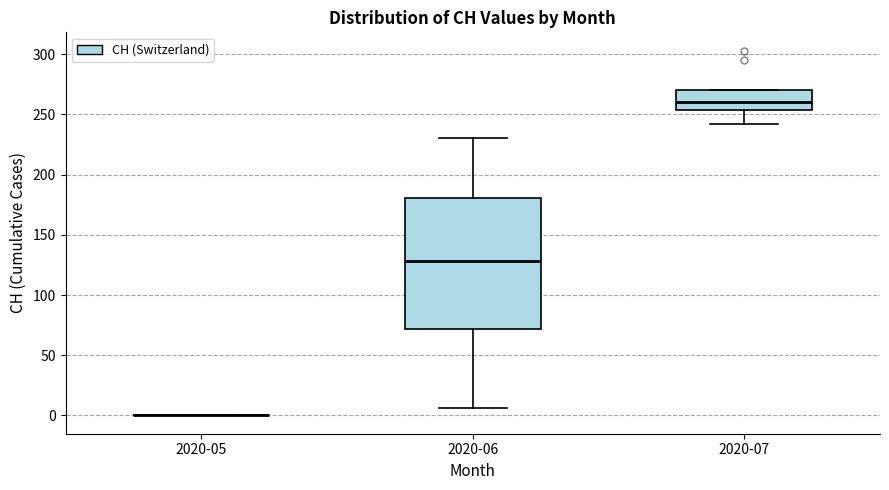

Where does the lower whisker of the box for 2020-07 end on the y-axis? The values are not printed on the chart, so give them approximately, as read against the axis.

240